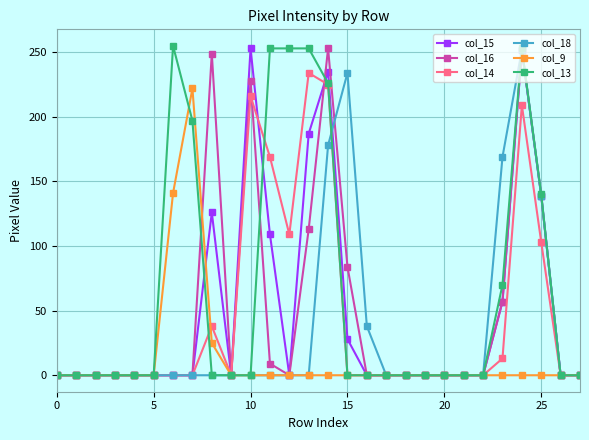

At how many categories does at least one series exceed 64?

12